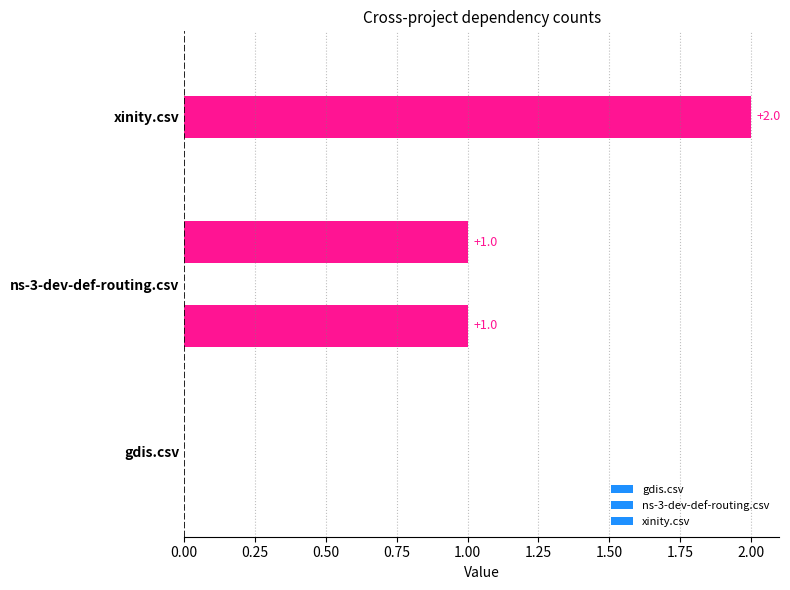

How many series are shown in this chart?

3